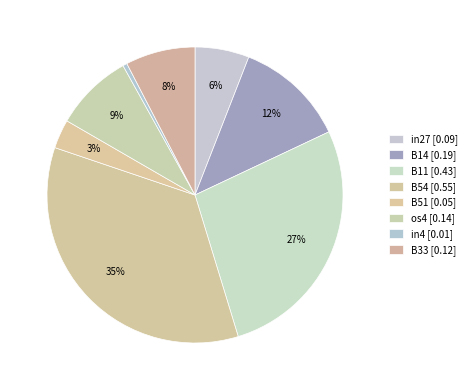

To the nearest percent, what is the average slice percentage?

12%